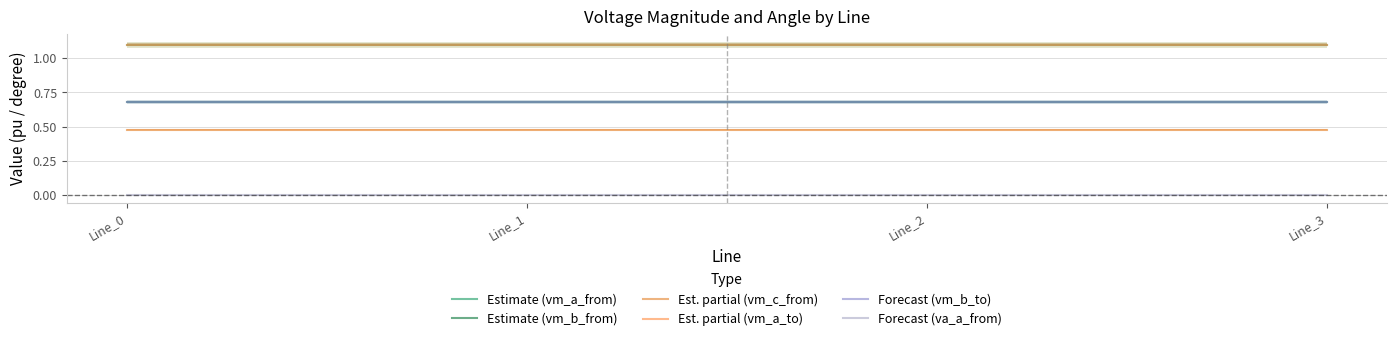

Where is Est. partial (vm_a_to) nearest to the value 1?

Line_3